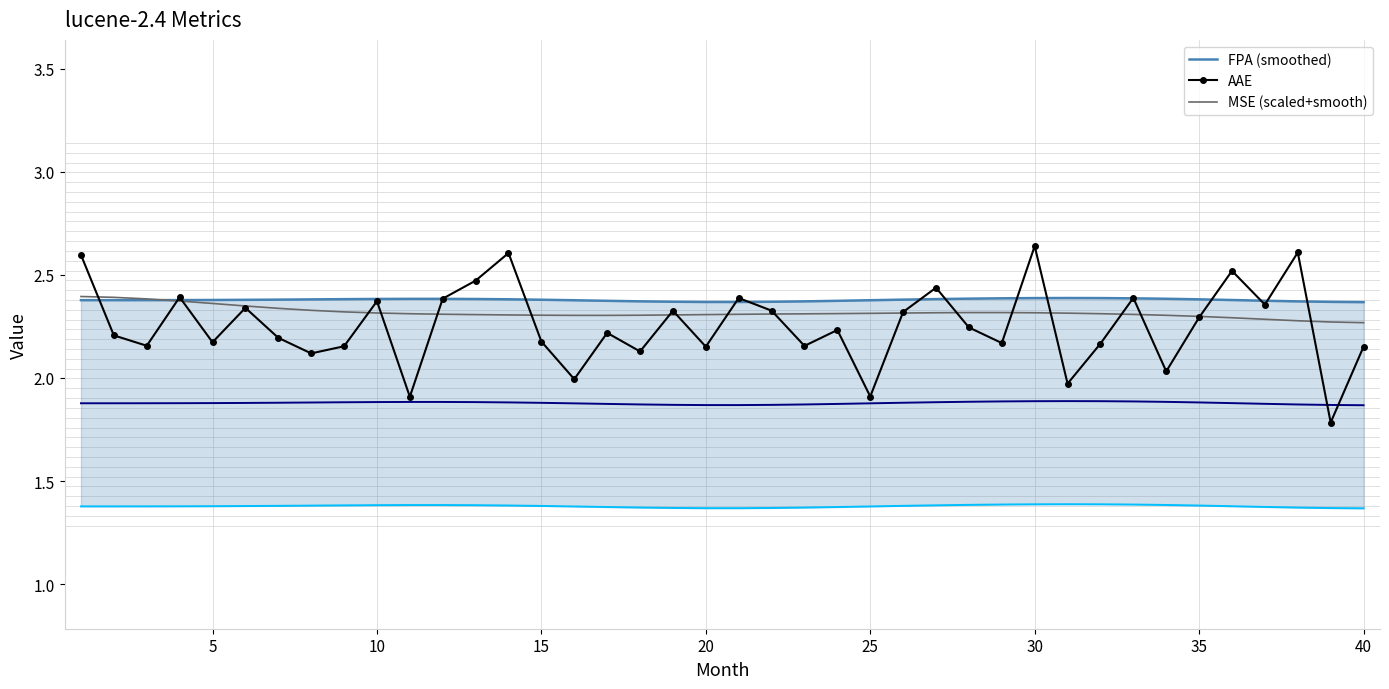

Is it true that AAE equals 1.4 at 40?

False